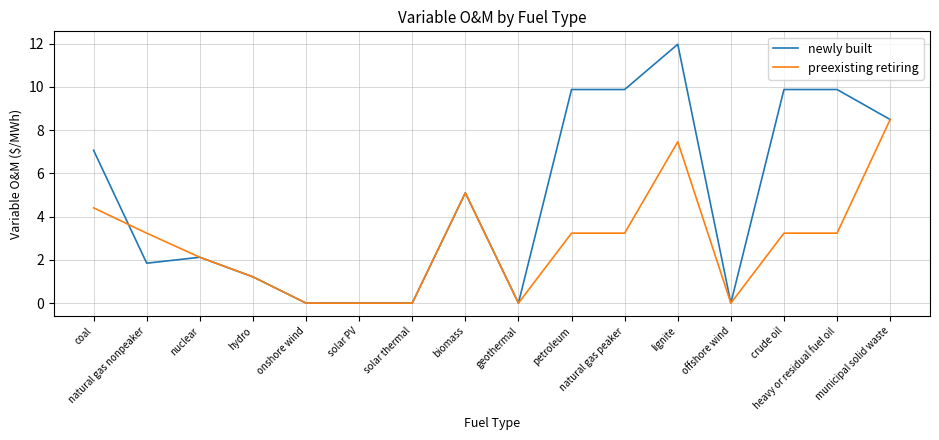

The newly built series shows 0.8 at natural gas nonpeaker. True or false?

False